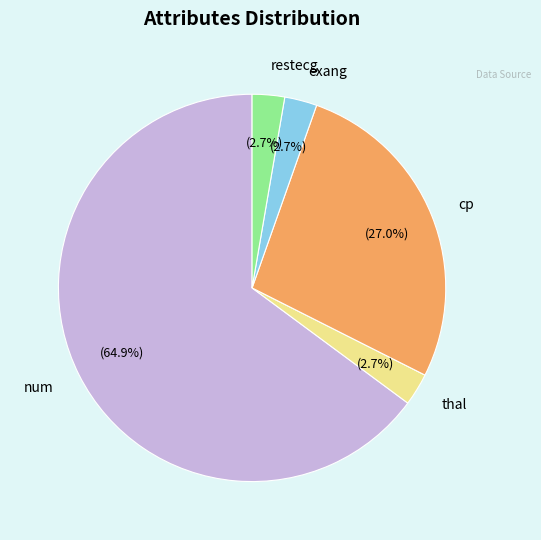

Does thal represent more than half of the total?

No